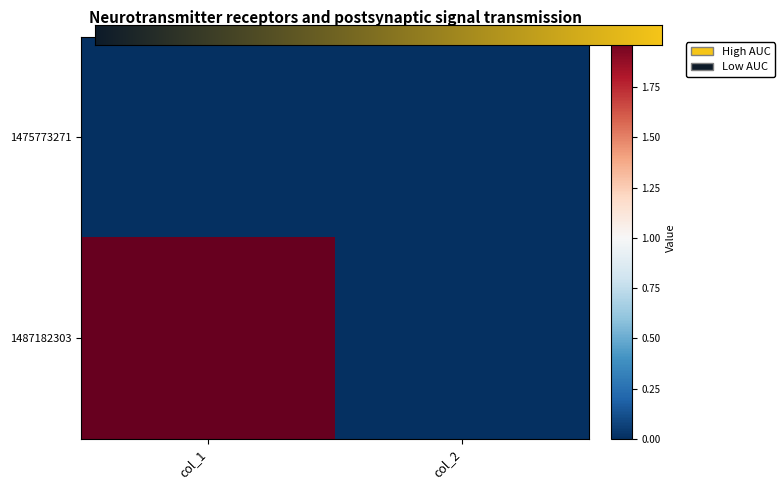

Rank the series at col_2 from highest to lowest value.

1475773271, 1487182303